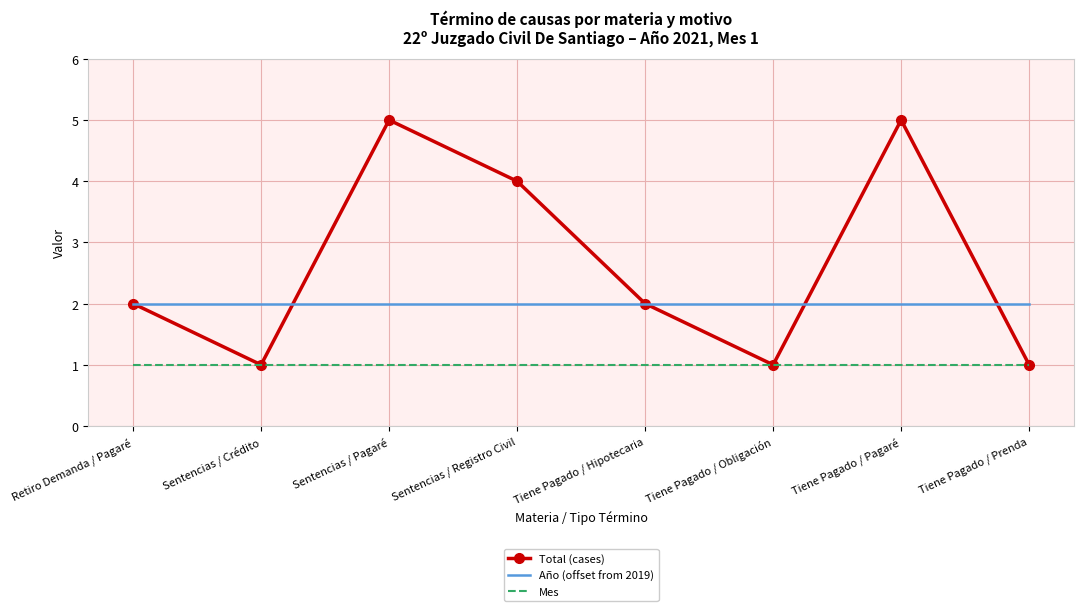

List the series in order of their peak value, highest first.

Total (cases), Año (offset from 2019), Mes